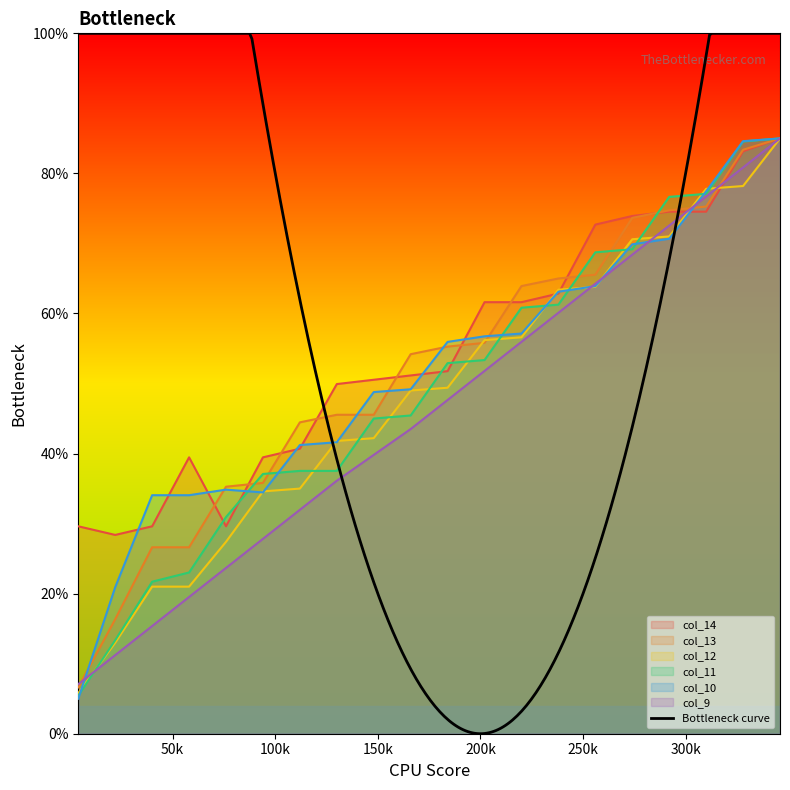

The value of col_12 at 94 is 55.3. True or false?

False